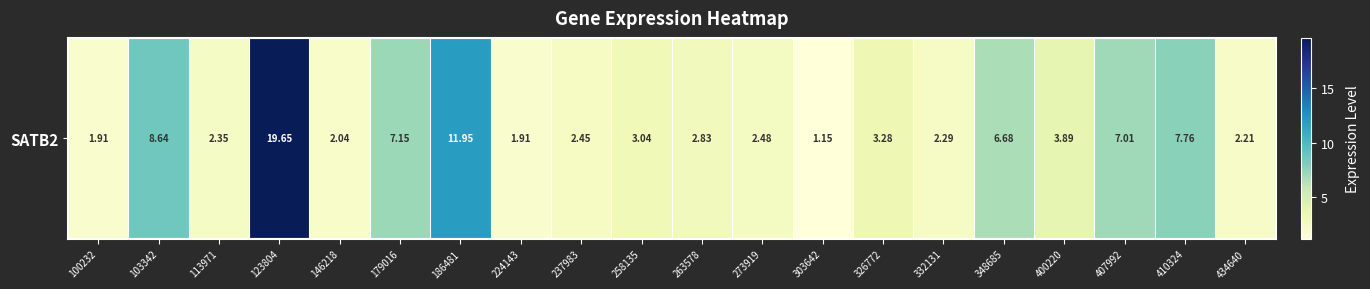

The chart shows a value of 3.6 at 434640. True or false?

False